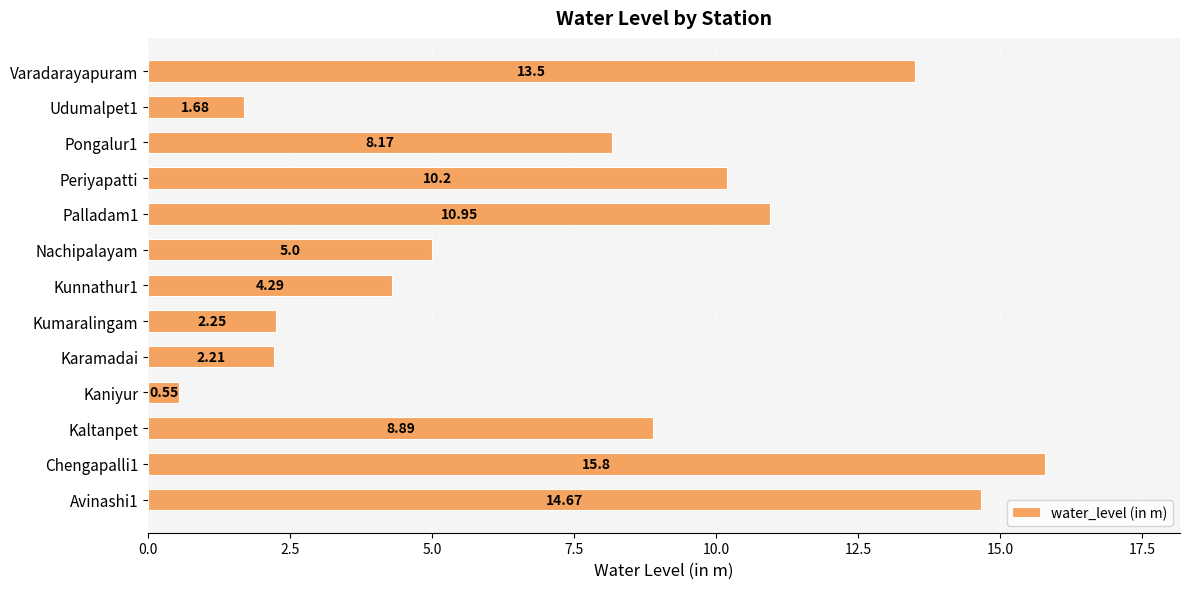

Rank the categories by value from highest to lowest.

Chengapalli1, Avinashi1, Varadarayapuram, Palladam1, Periyapatti, Kaltanpet, Pongalur1, Nachipalayam, Kunnathur1, Kumaralingam, Karamadai, Udumalpet1, Kaniyur